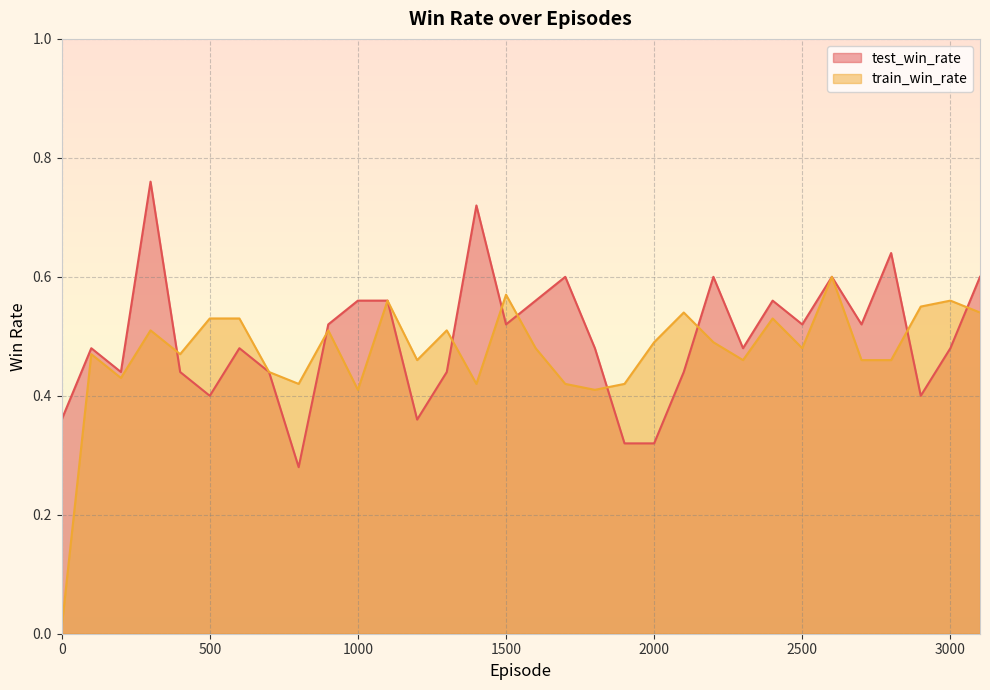

What is the spread (max minus min) of values at 1600?

0.1